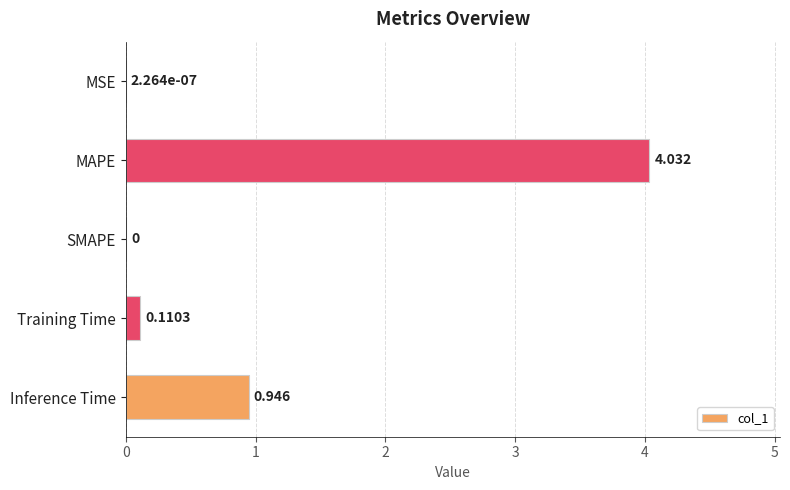

Count the number of data series in this chart.

1